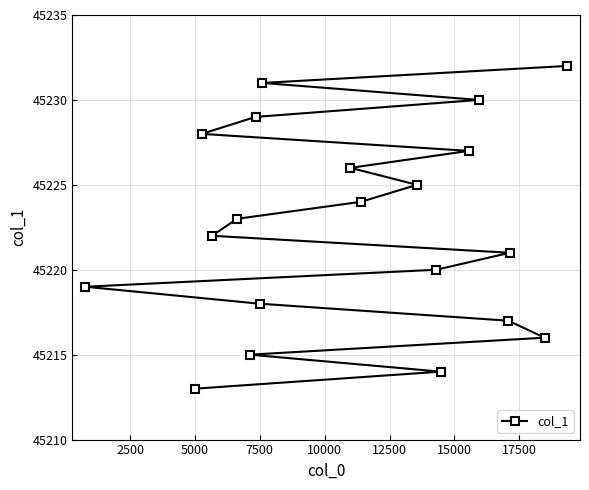

Does the chart have visible grid lines?

Yes